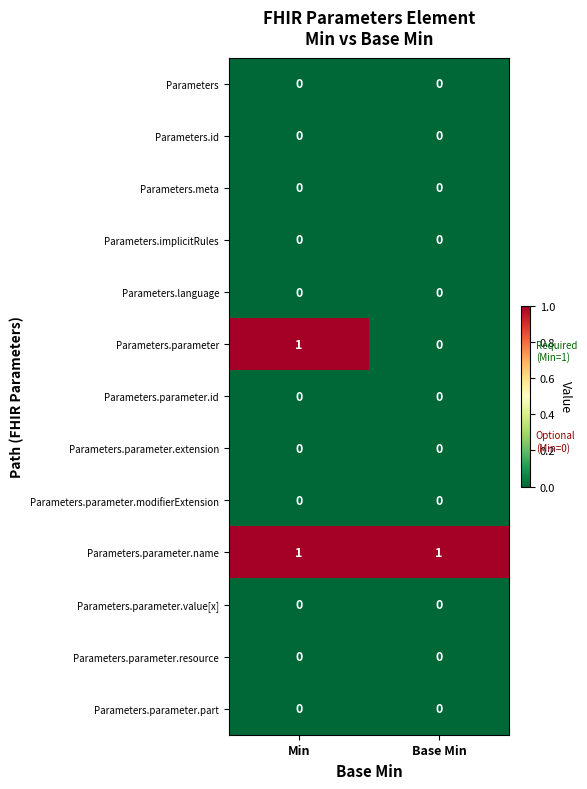

The value of Parameters.parameter.resource at Min is 0. True or false?

True